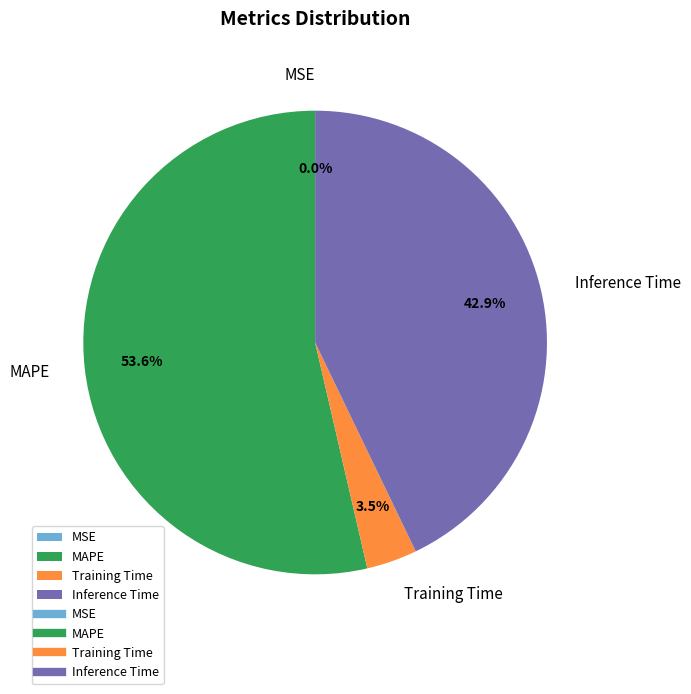

To the nearest percent, what is the difference between the Training Time and MAPE slice percentages?

50%